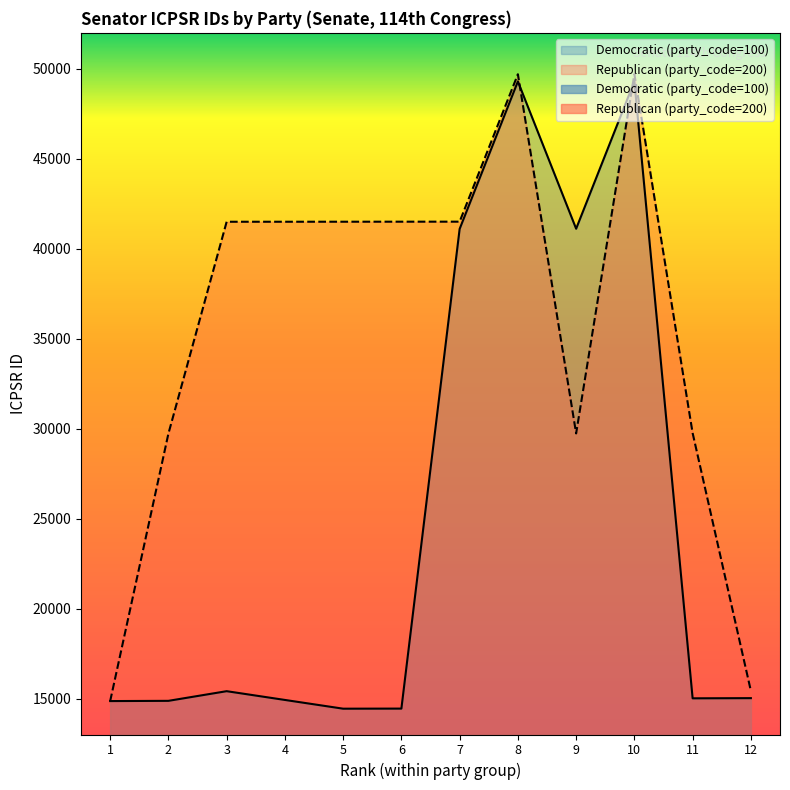

What is the difference between the maximum and second lowest values?

34868